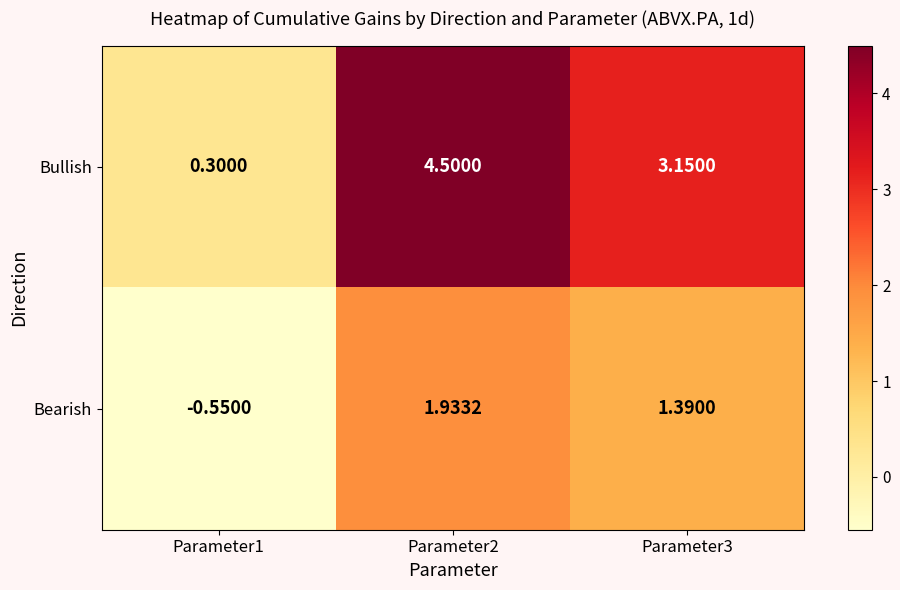

At Parameter3, list the series in order from largest to smallest.

Bullish, Bearish